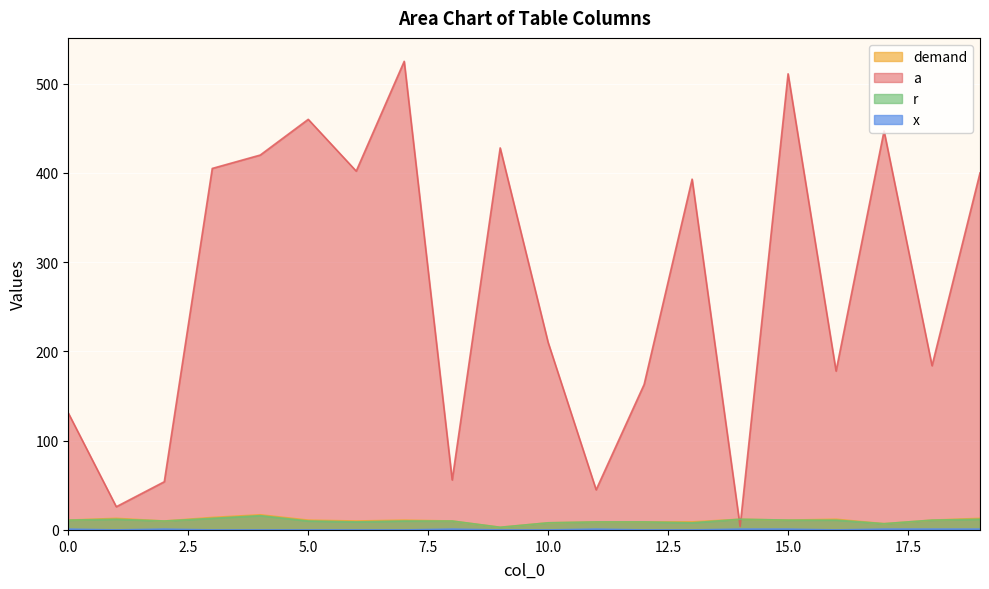

How many distinct data groups are displayed?

4